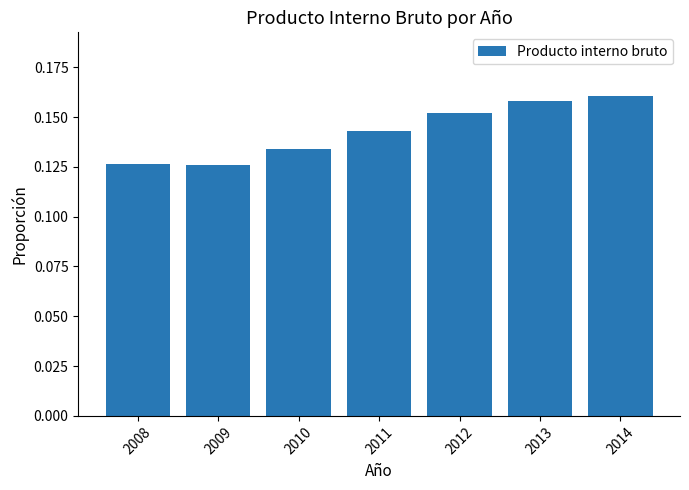

Are the bars grouped side by side (vs. stacked)?

No